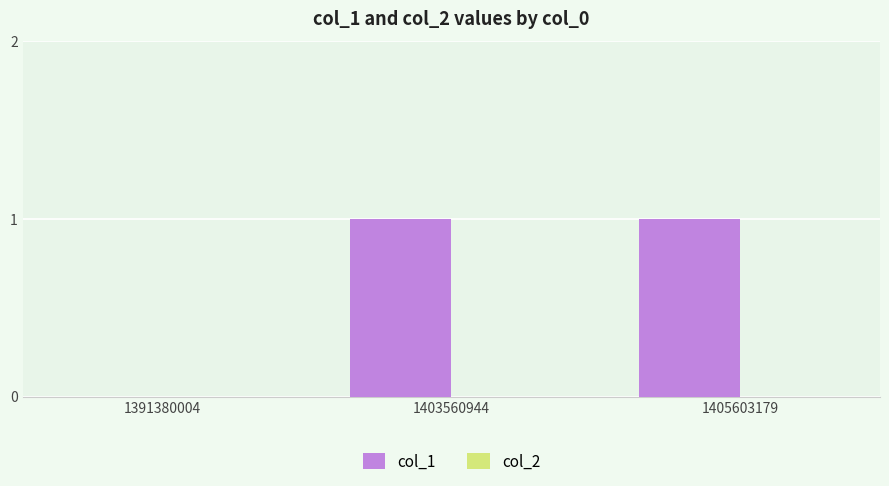

The value at 1391380004 is -1. True or false?

False